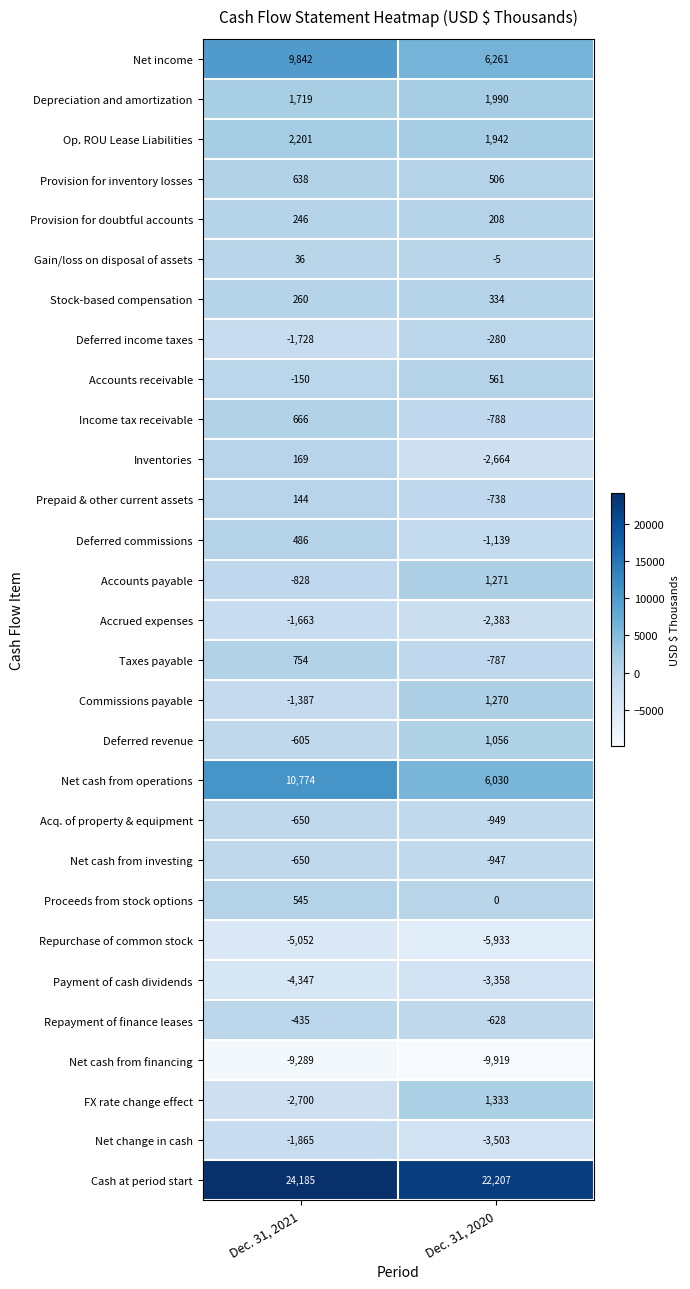

List the labels in order of Income tax receivable value, largest first.

Dec. 31, 2021, Dec. 31, 2020